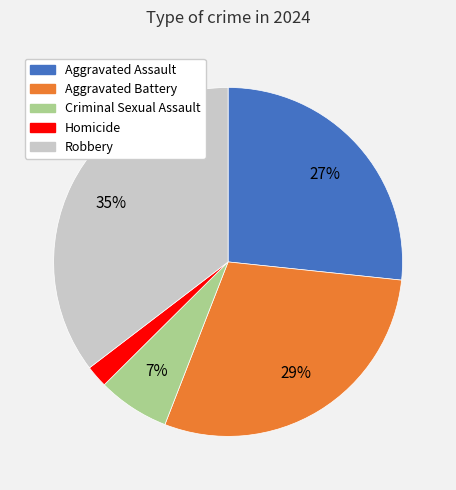

Count the number of slices in the pie.

5